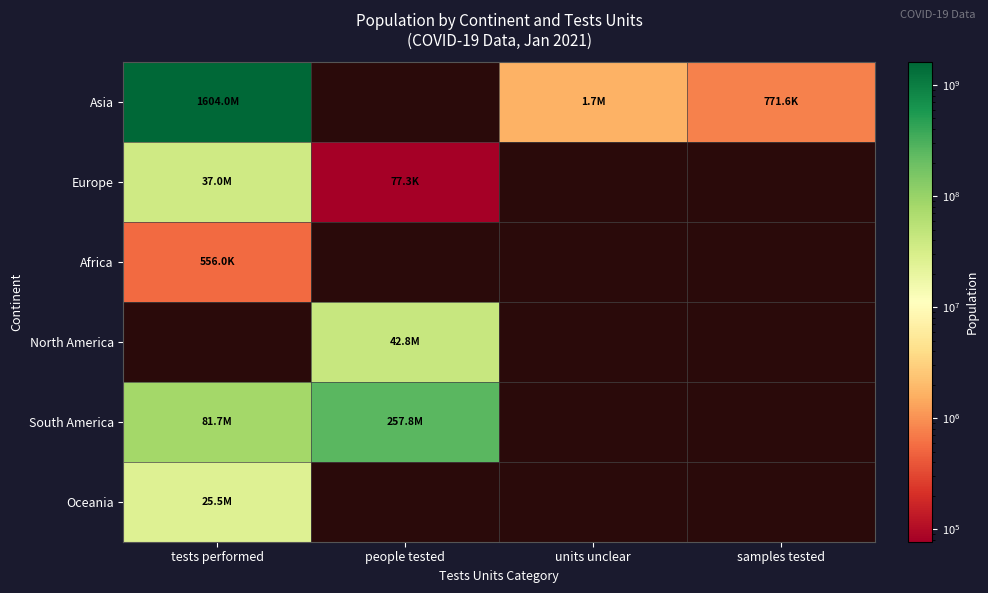

Which series has the largest range (max minus min)?

Asia